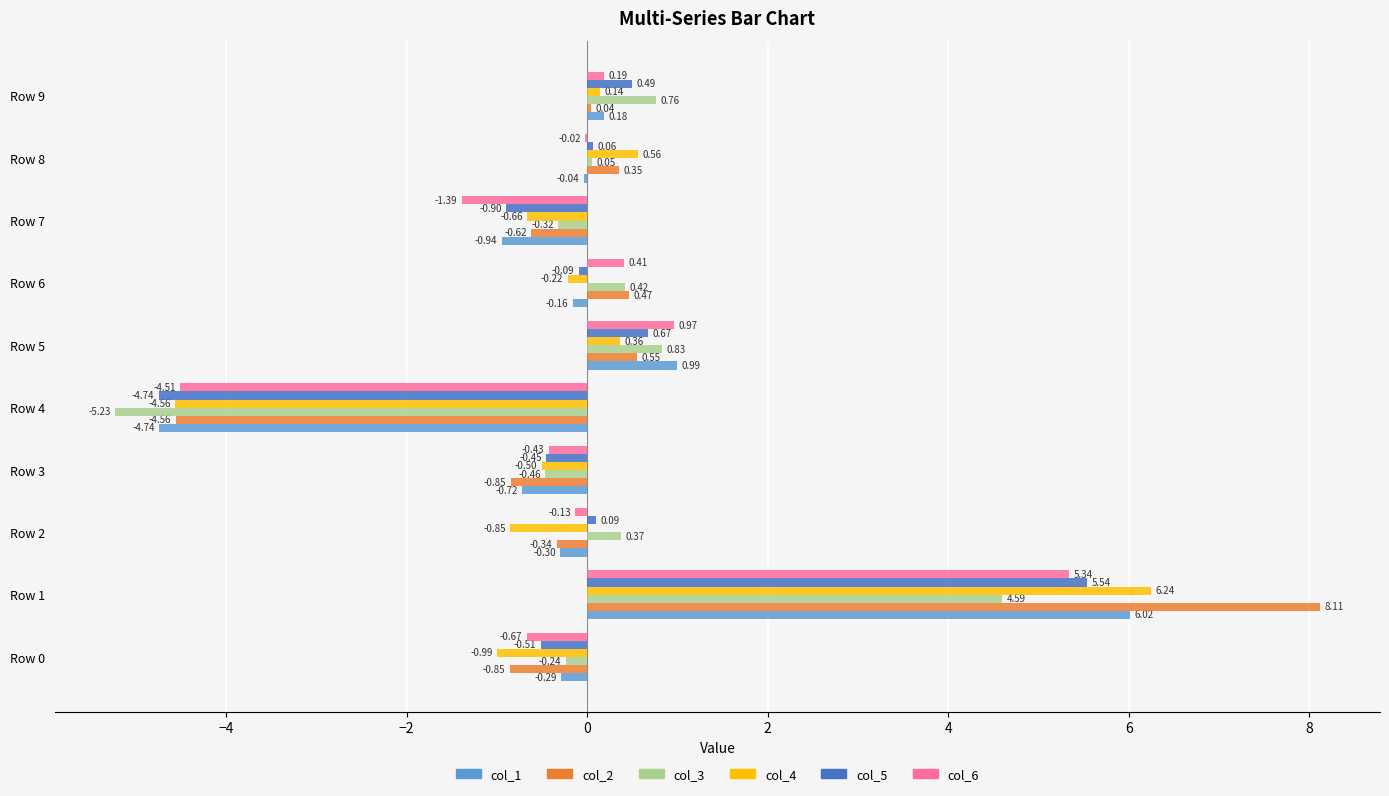

At which category is the sum across all series the highest?

Row 1